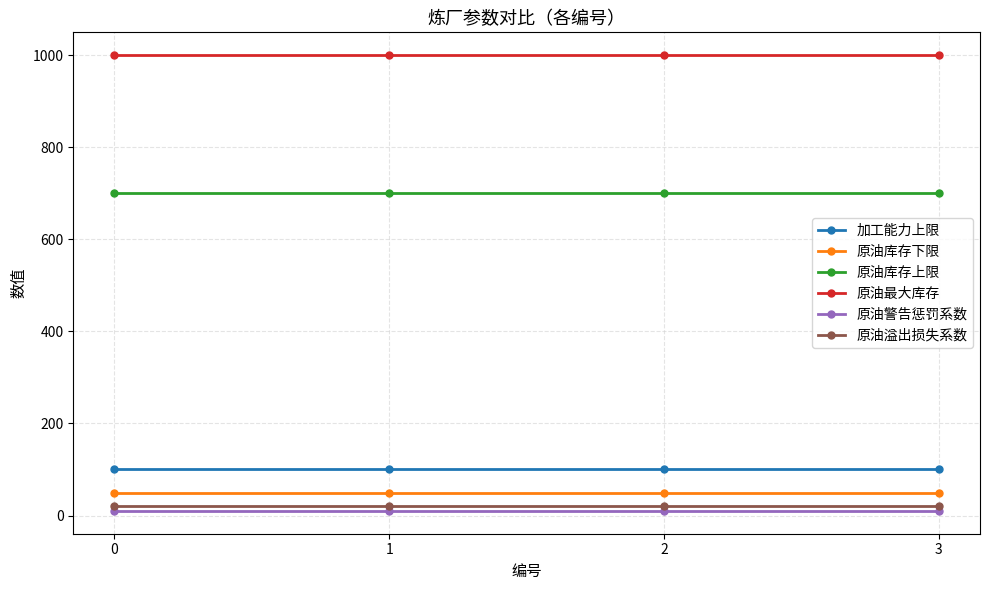

Is the value of 原油最大库存 at 1 greater than the value of 原油库存下限 at 2?

Yes